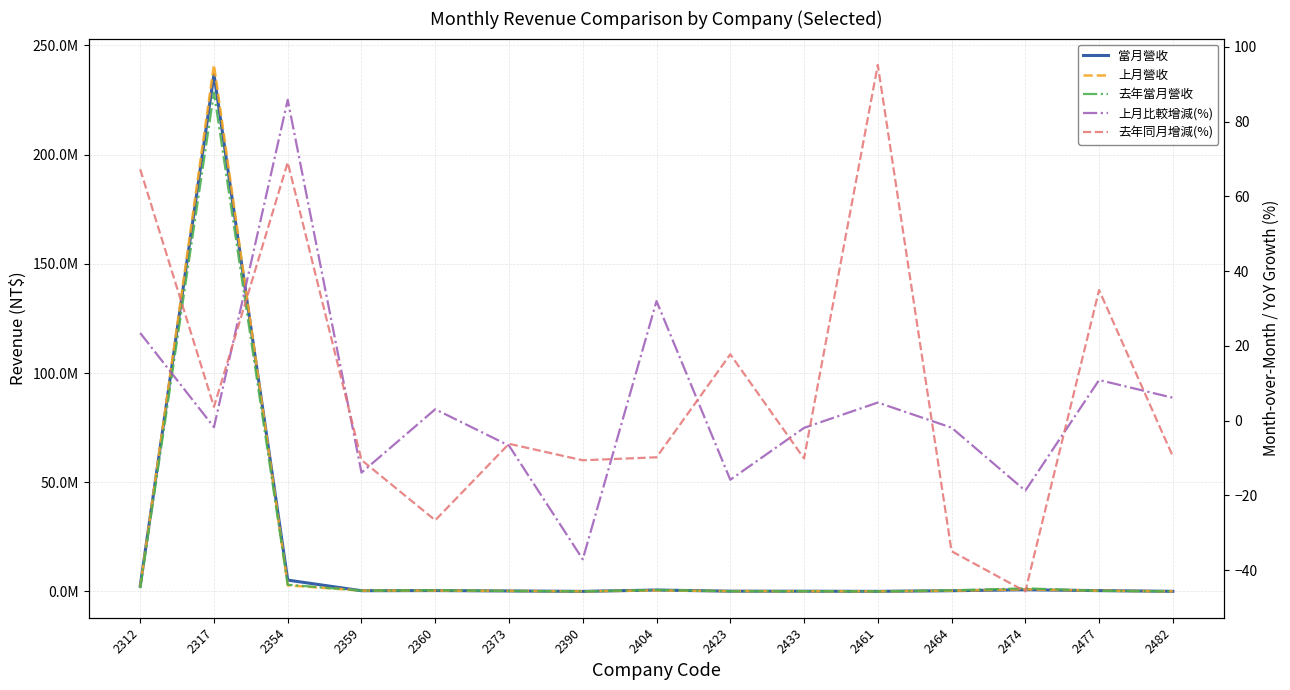

Reading right to left, transcribe all the data shown in this chart.

當月營收: 2482=62528.0	2477=382070.0	2474=778728.0	2464=337306.0	2461=49562.0	2433=109155.0	2423=127824.0	2404=651464.0	2390=39965.0	2373=225857.0	2360=403148.0	2359=340264.0	2354=5201674.0	2317=236829407.0	2312=2466051.0
上月營收: 2482=58922.0	2477=344614.0	2474=958363.0	2464=343778.0	2461=47277.0	2433=111318.0	2423=151859.0	2404=493611.0	2390=63539.0	2373=242053.0	2360=391223.0	2359=395286.0	2354=2799716.0	2317=241088217.0	2312=1997824.0
去年當月營收: 2482=69139.0	2477=283182.0	2474=1433851.0	2464=518479.0	2461=25397.0	2433=121448.0	2423=108568.0	2404=722379.0	2390=44713.0	2373=240786.0	2360=549672.0	2359=380370.0	2354=3076608.0	2317=228400770.0	2312=1474789.0
上月比較增減(%): 2482=6.1	2477=10.9	2474=-18.7	2464=-1.9	2461=4.8	2433=-1.9	2423=-15.8	2404=32.0	2390=-37.1	2373=-6.7	2360=3.0	2359=-13.9	2354=85.8	2317=-1.8	2312=23.4
去年同月增減(%): 2482=-9.6	2477=34.9	2474=-45.7	2464=-34.9	2461=95.1	2433=-10.1	2423=17.7	2404=-9.8	2390=-10.6	2373=-6.2	2360=-26.6	2359=-10.5	2354=69.1	2317=3.7	2312=67.2